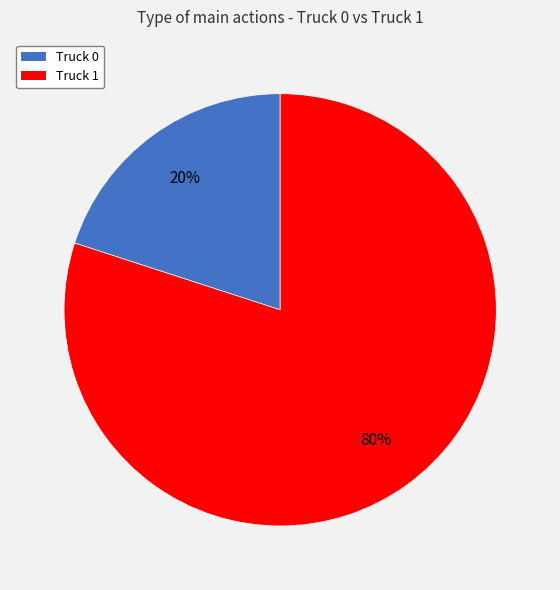

Which slice is the largest?

Truck 1